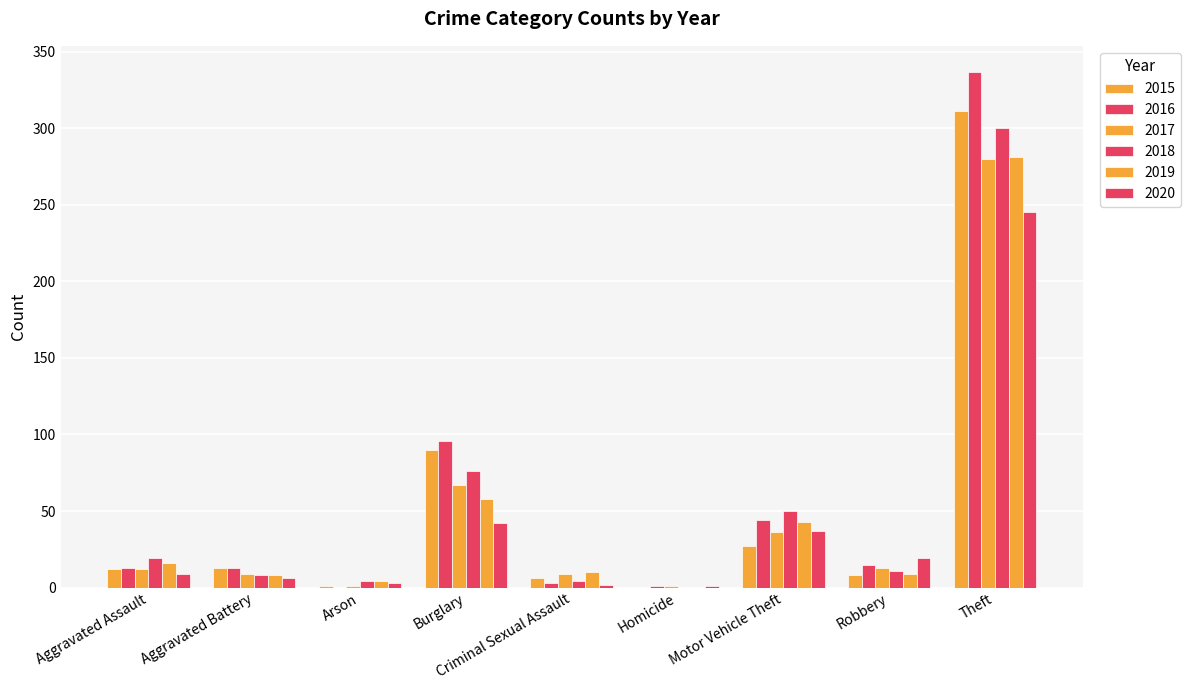

What is the label of the 9th bar from the right?

Aggravated Assault